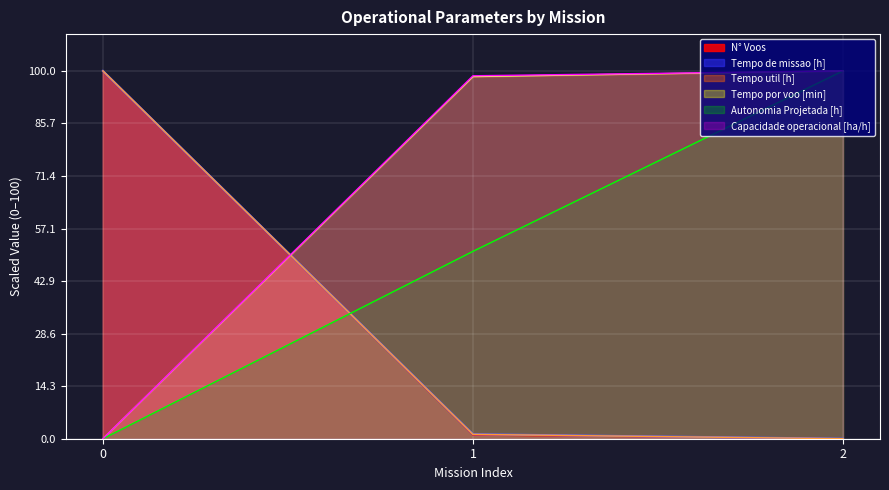

How many categories are shown in the chart?

3